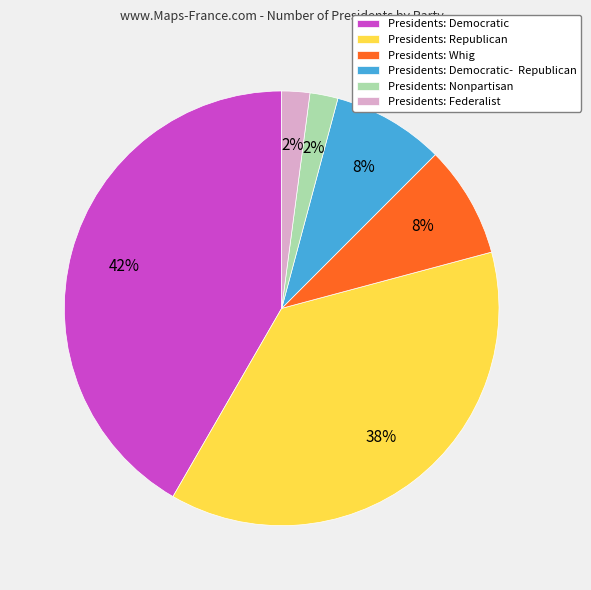

Count the number of slices in the pie.

6